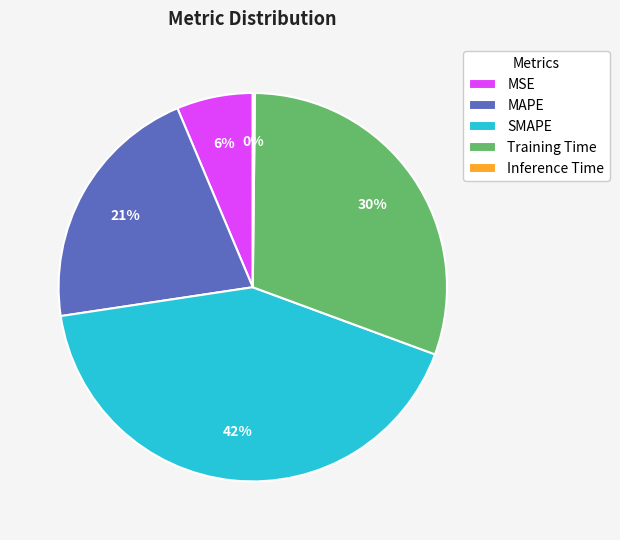

True or false: Training Time accounts for 30% of the total.

True